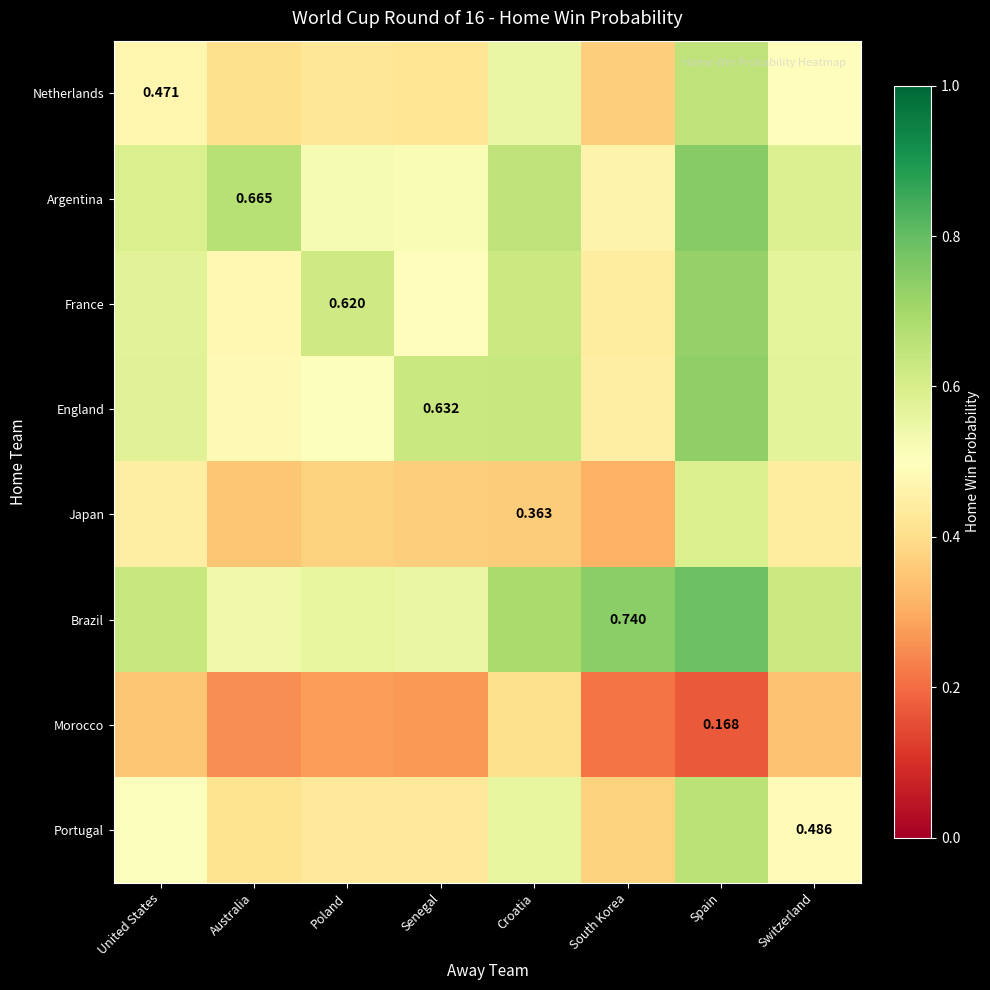

The Brazil series shows 0.3 at Poland. True or false?

False